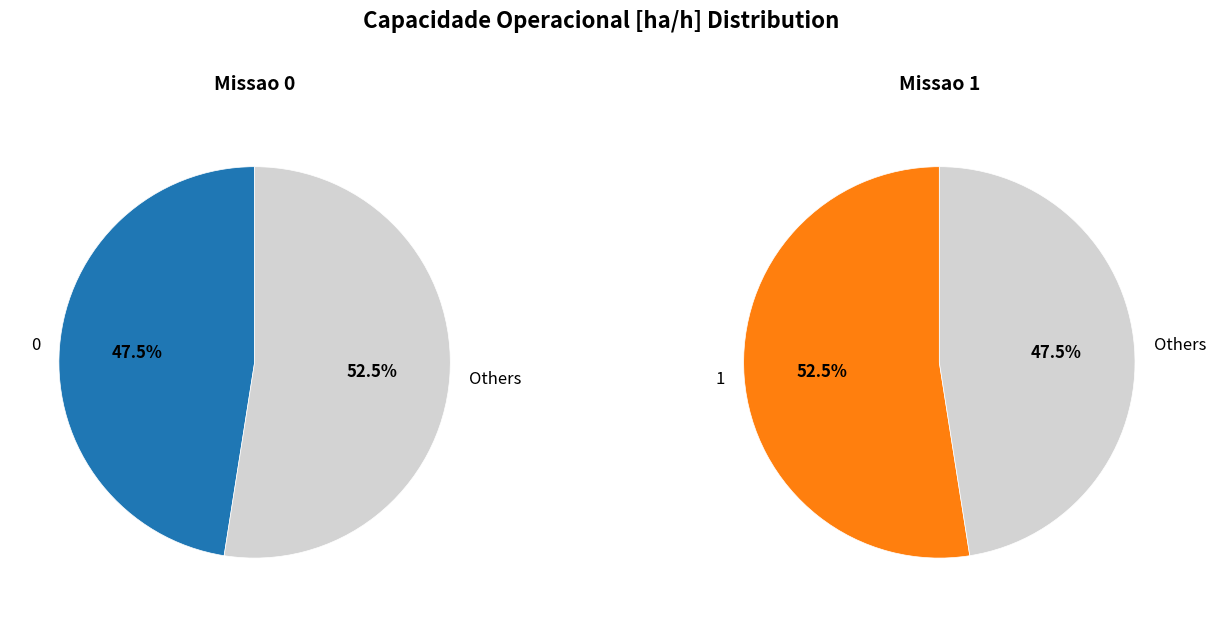

To the nearest percent, what is the combined percentage of 1 and 0?

100%